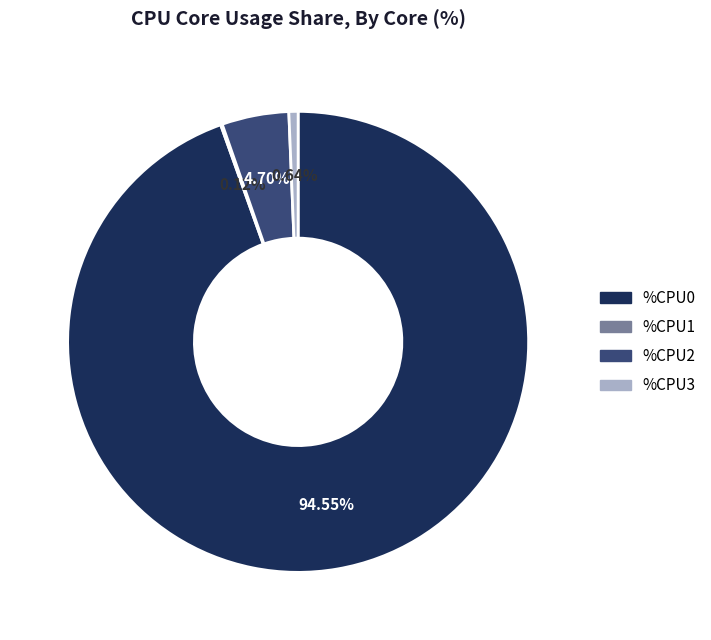

Does any single category account for the majority?

Yes